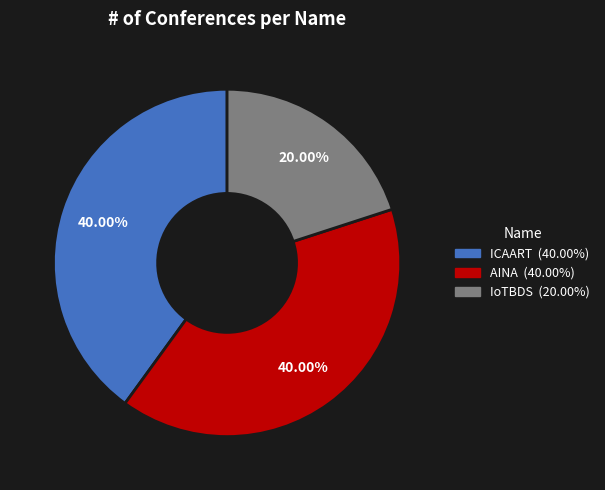

What is the smallest slice in the pie chart?

IoTBDS